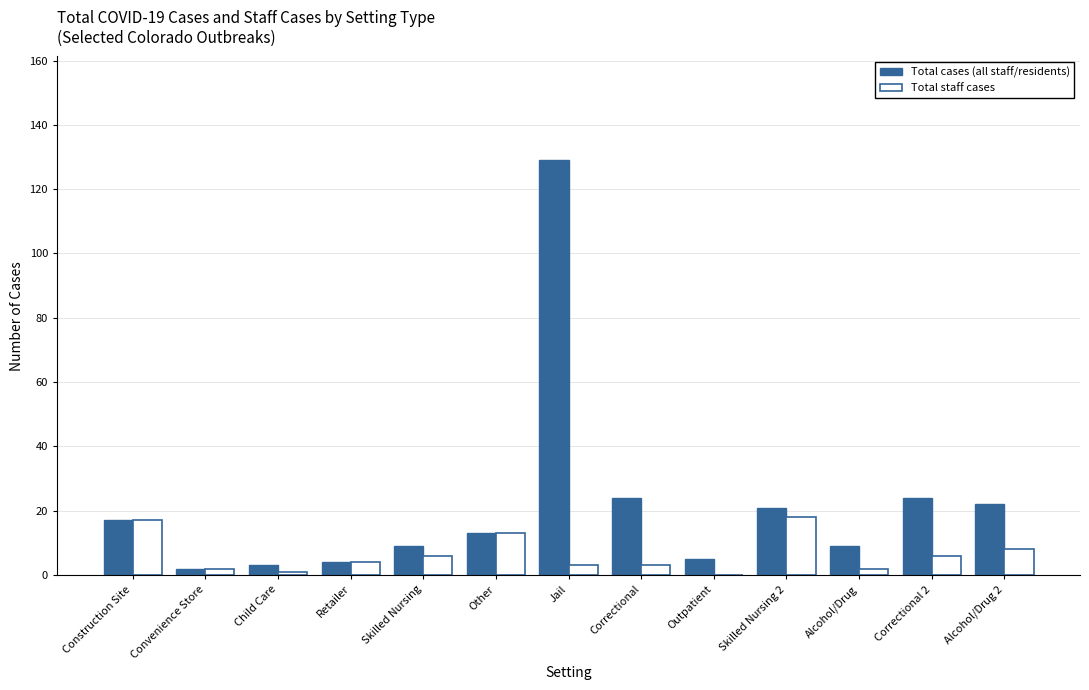

What is the sum of all Total staff cases values?

83